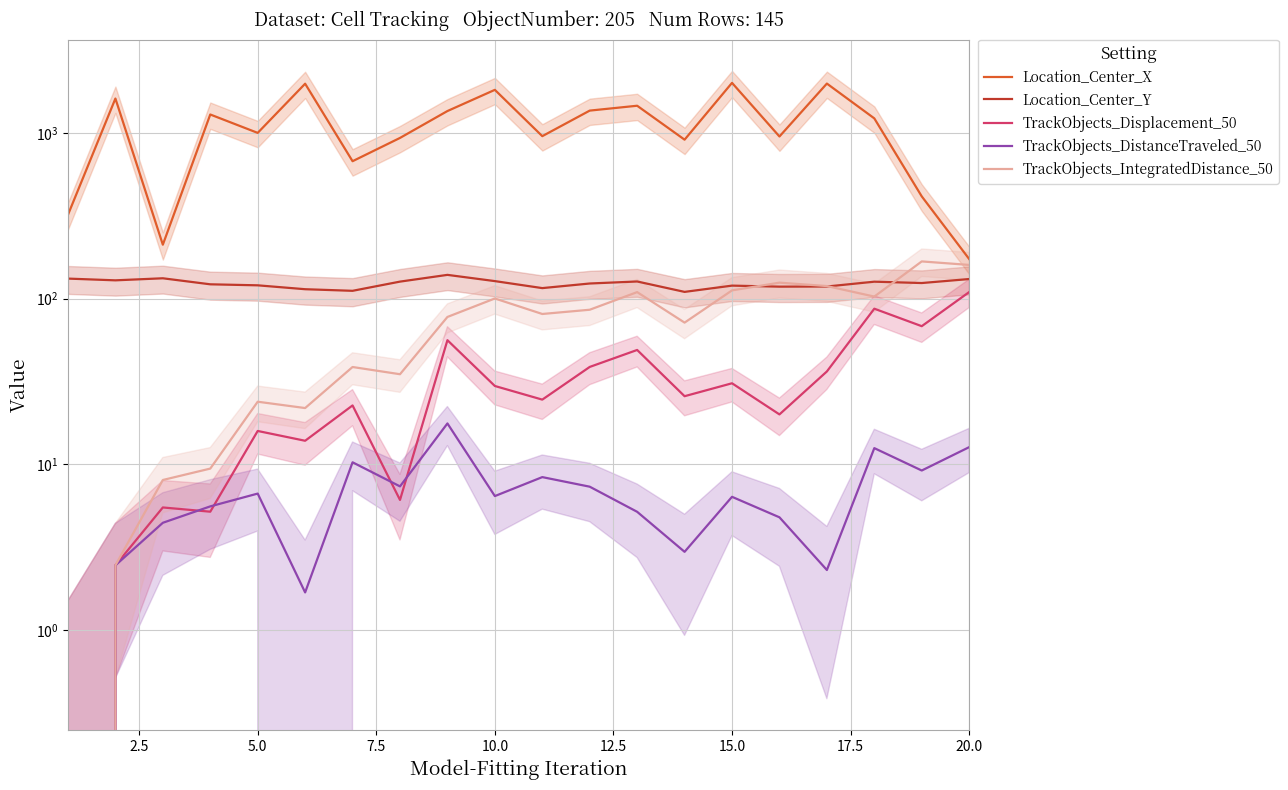

At how many categories does at least one series exceed 440?

16